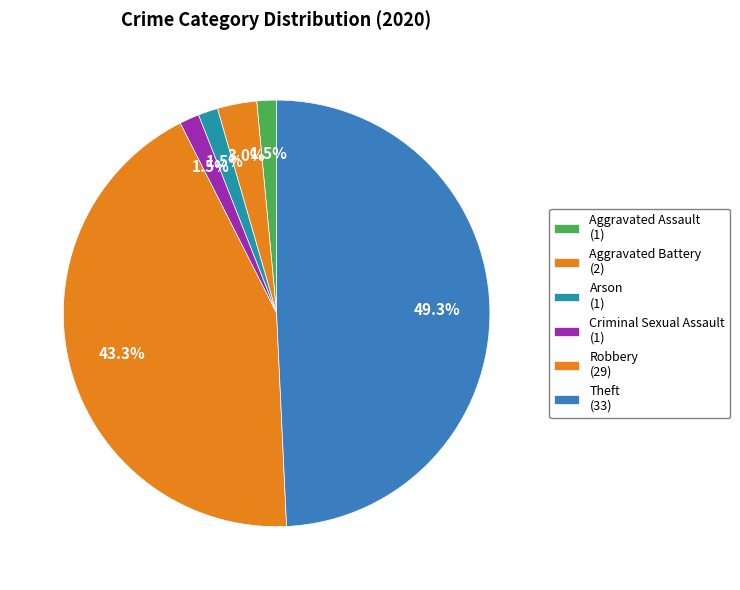

Count the number of slices in the pie.

6